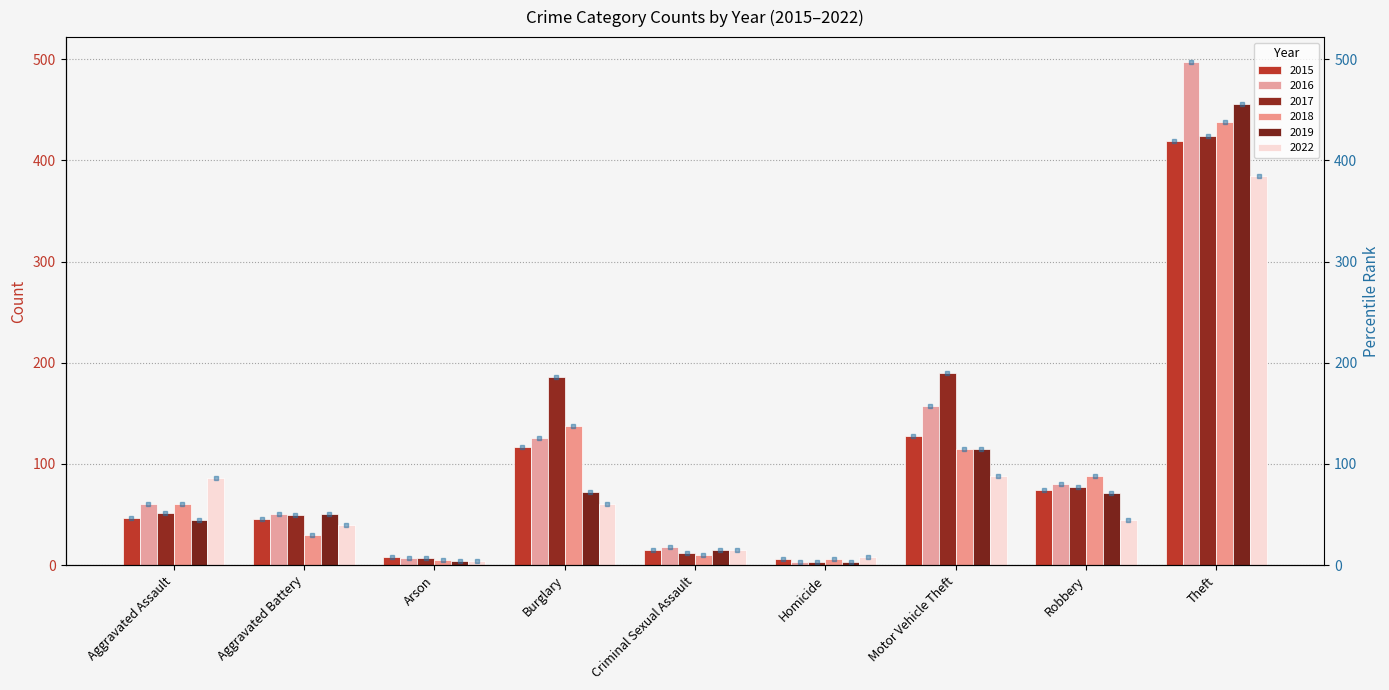

What position from the left is Aggravated Battery?

2